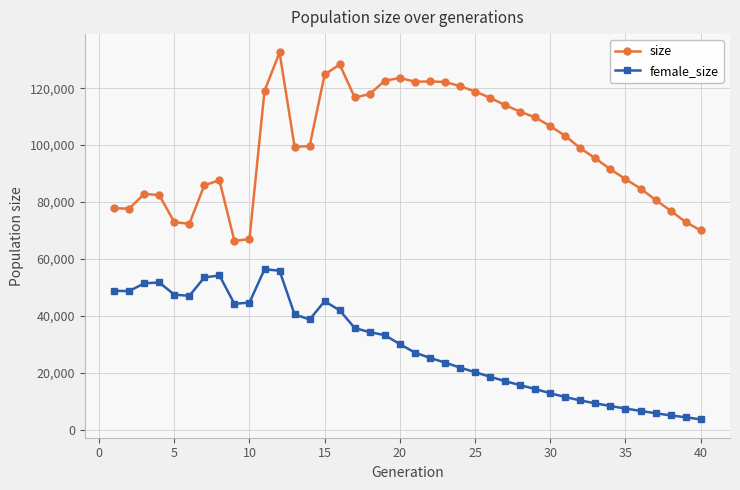

What is the sum of all size values?

3984967